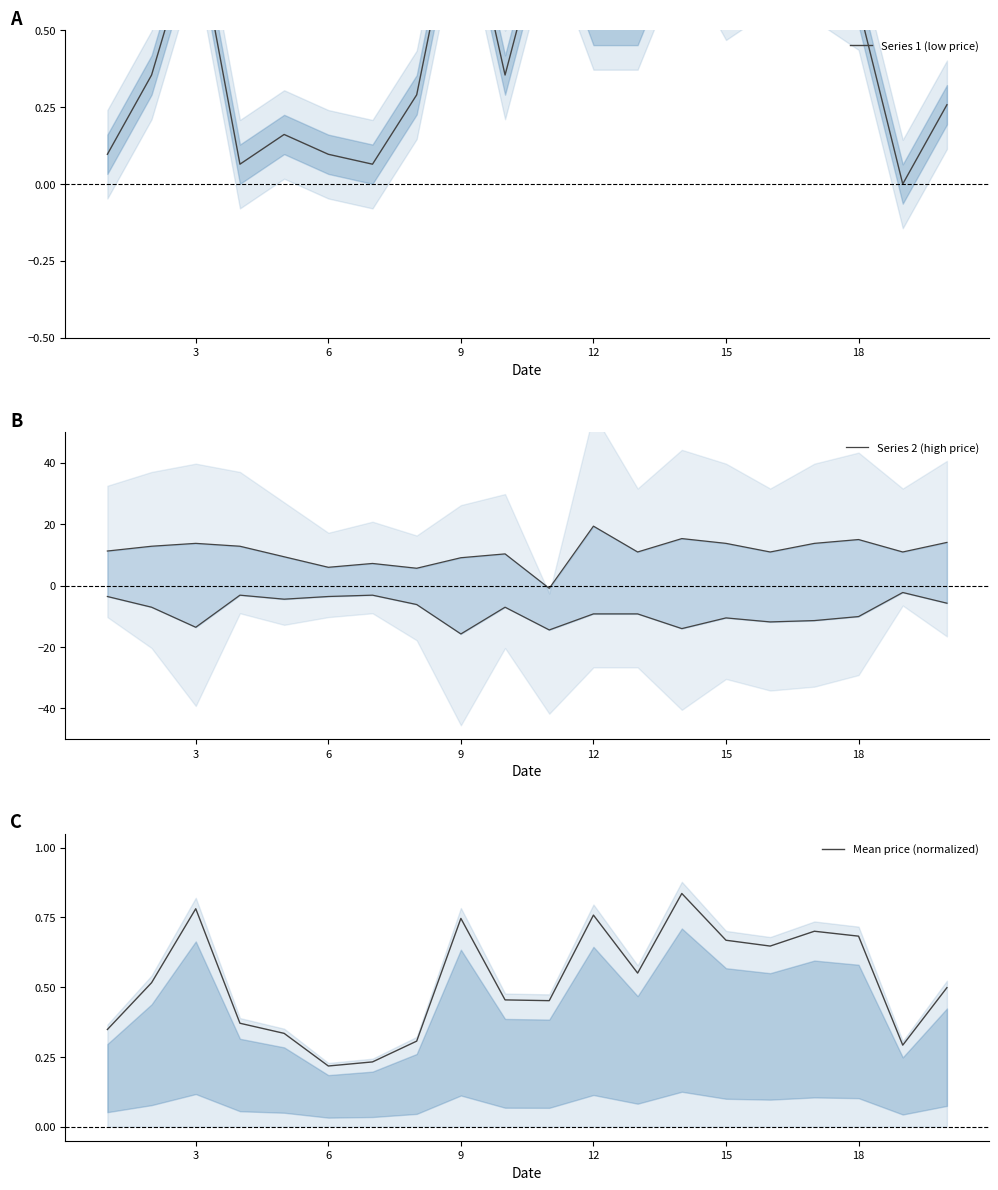

The Mean price (normalized) series shows 0.5 at 9. True or false?

False